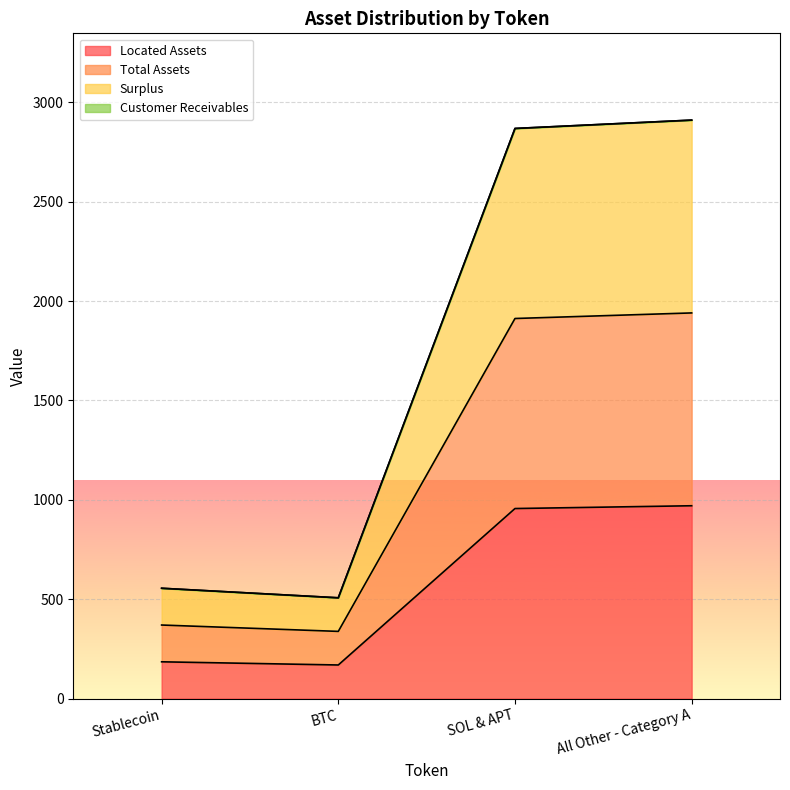

What is the difference between the Surplus values at Stablecoin and SOL & APT?

2313